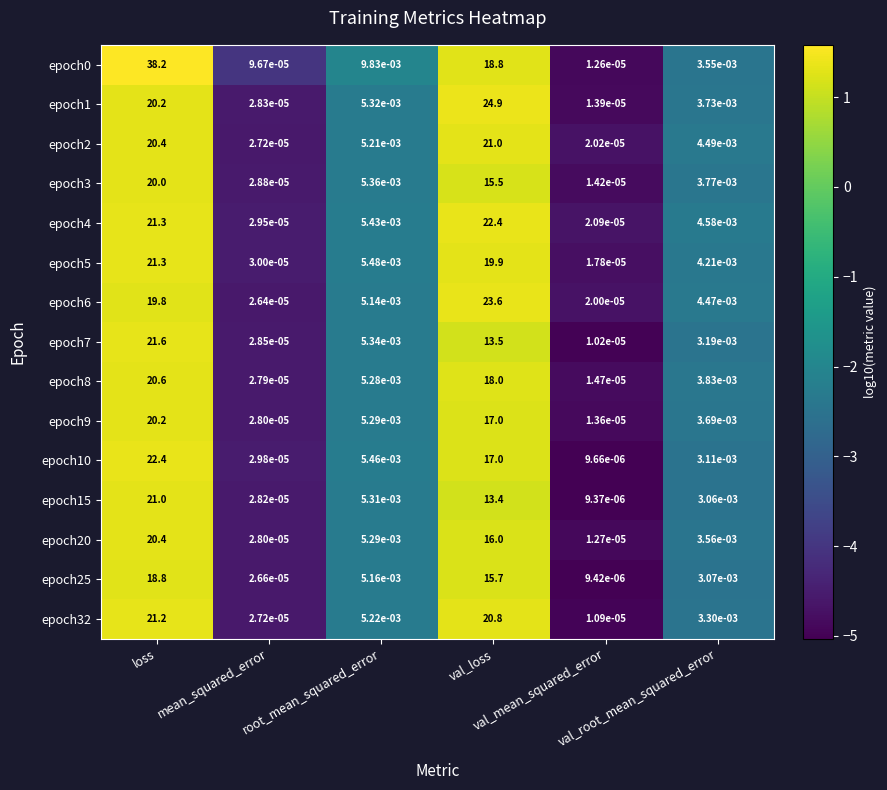

How many data points does each series have?

6